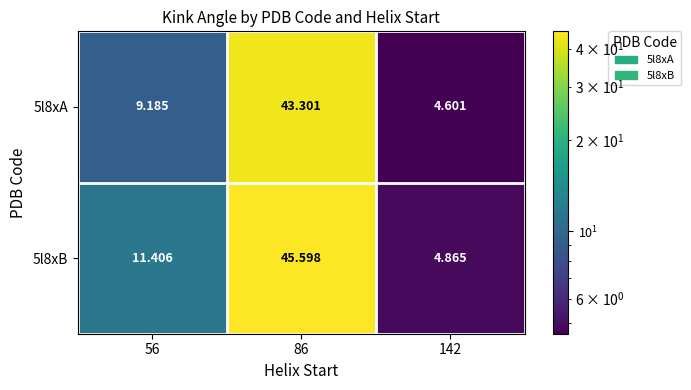

Is the value of 5l8xB at 56 greater than the value of 5l8xA at 86?

No